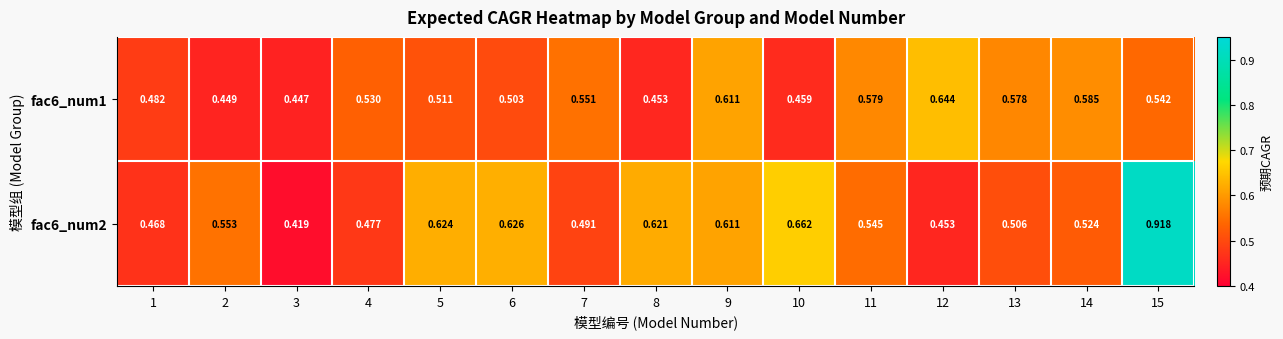

Is the value of fac6_num1 at 1 greater than the value of fac6_num2 at 13?

No